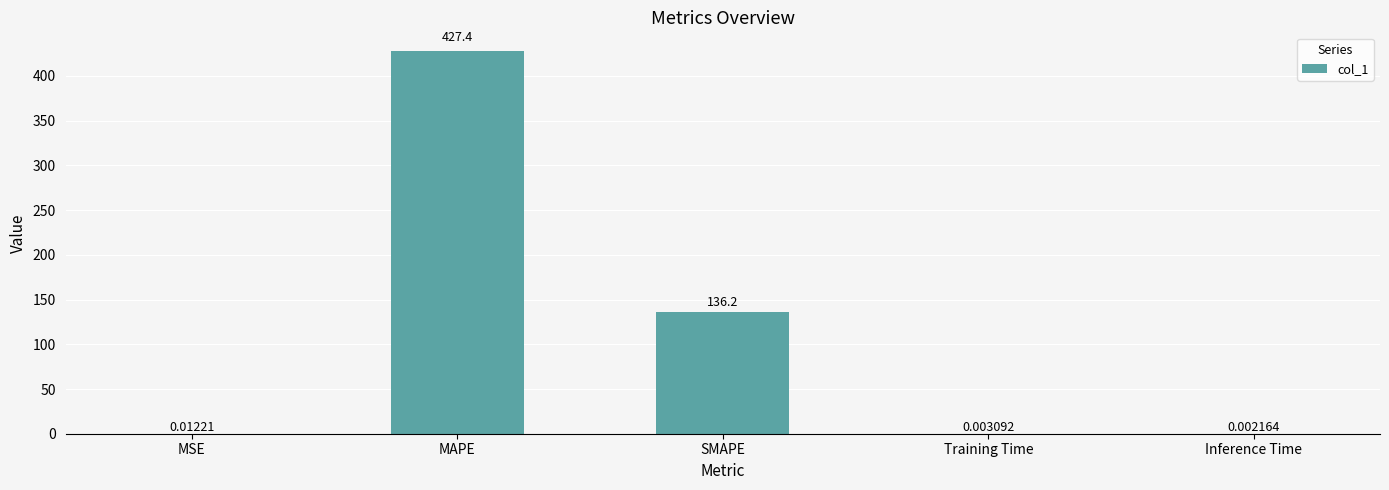

What is the sum of the values at SMAPE and Inference Time?

136.2